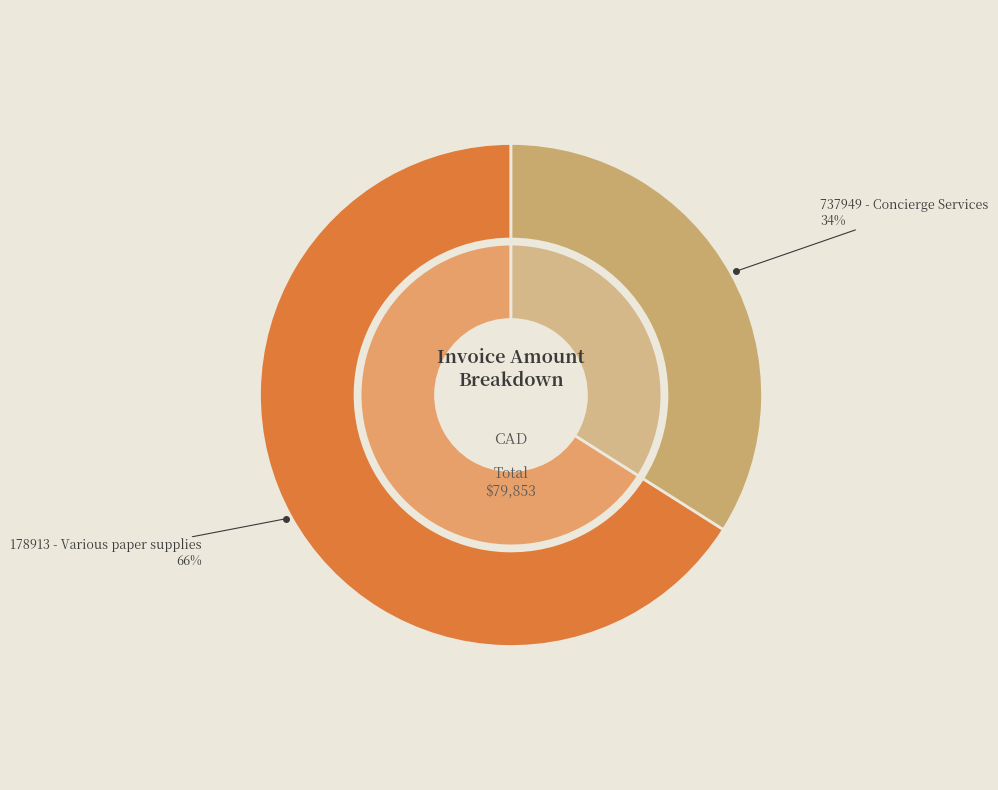

To the nearest percent, what is the difference between the 178913 - Various paper supplies and 737949 - Concierge Services slice percentages?

32%